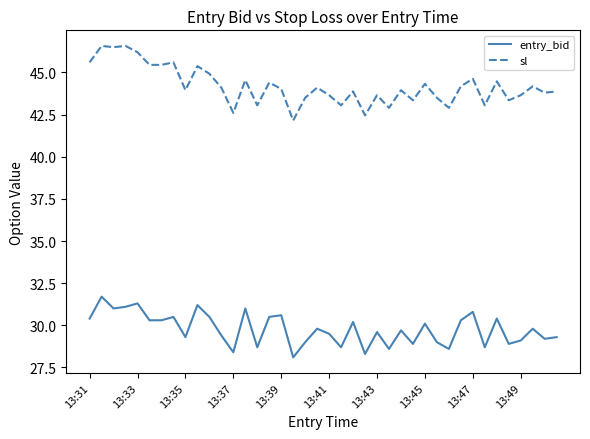

Which series has the largest total across all categories?

sl